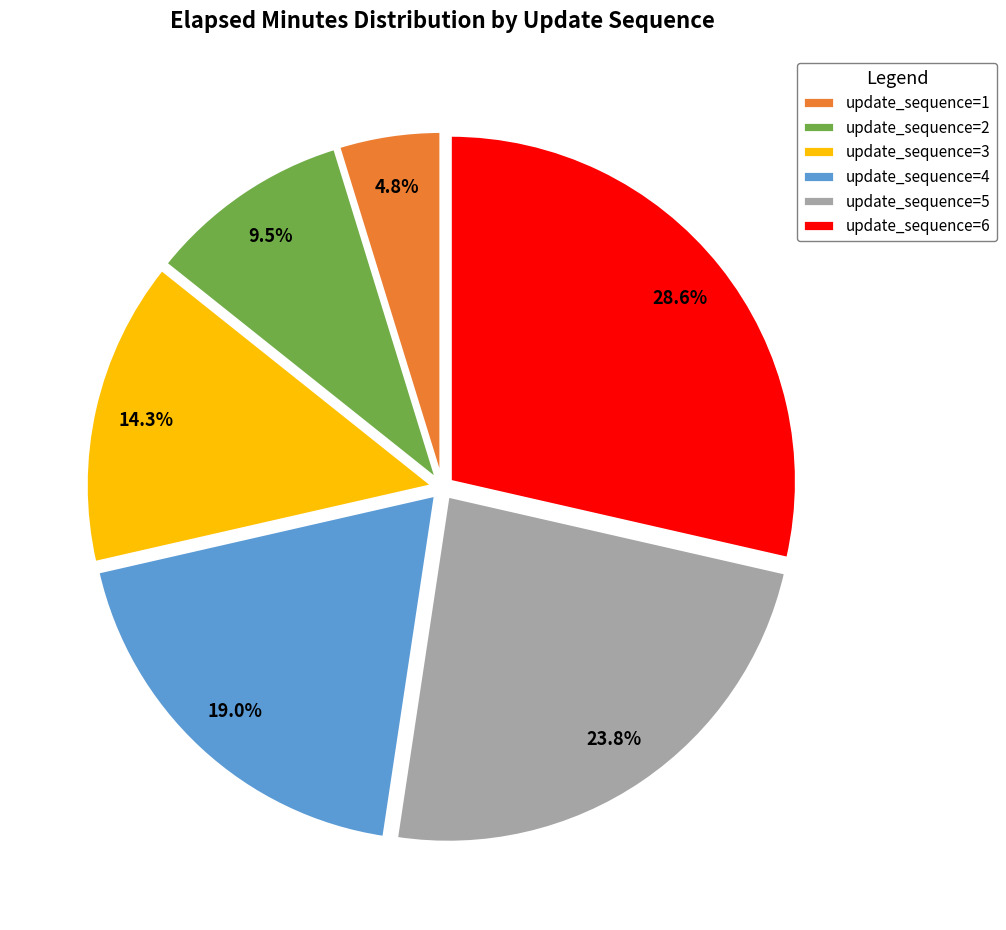

To the nearest percent, what is the difference between the largest and smallest slice percentages?

24%